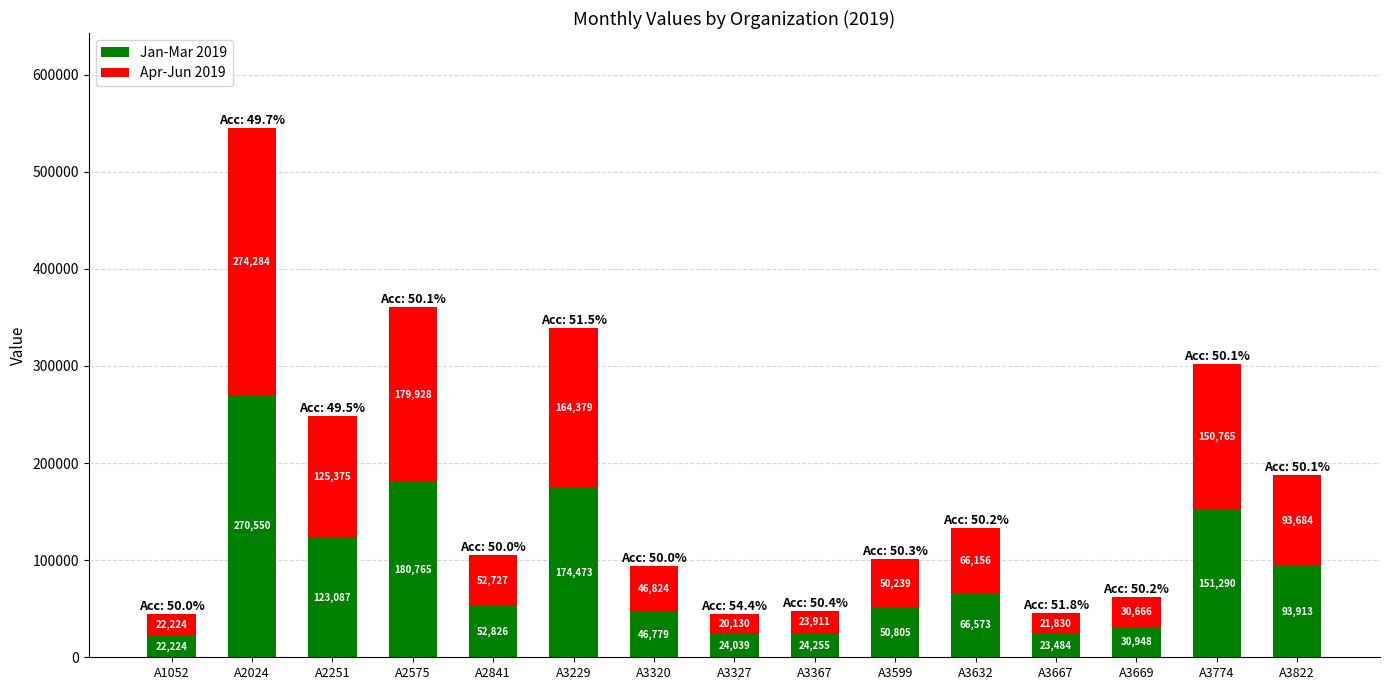

What is the minimum value for Jan-Mar 2019?

22224